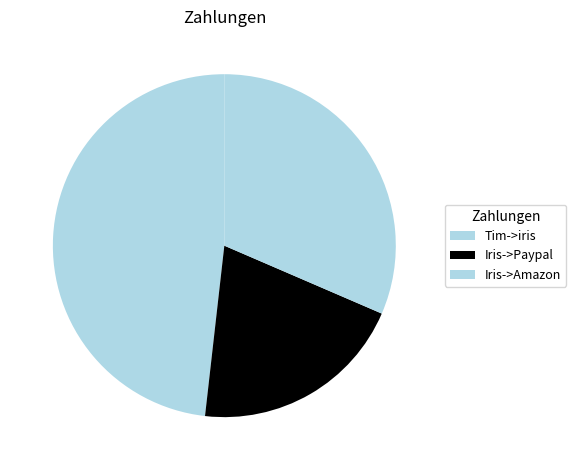

To the nearest percent, what percentage of the pie is Tim->iris?

48%